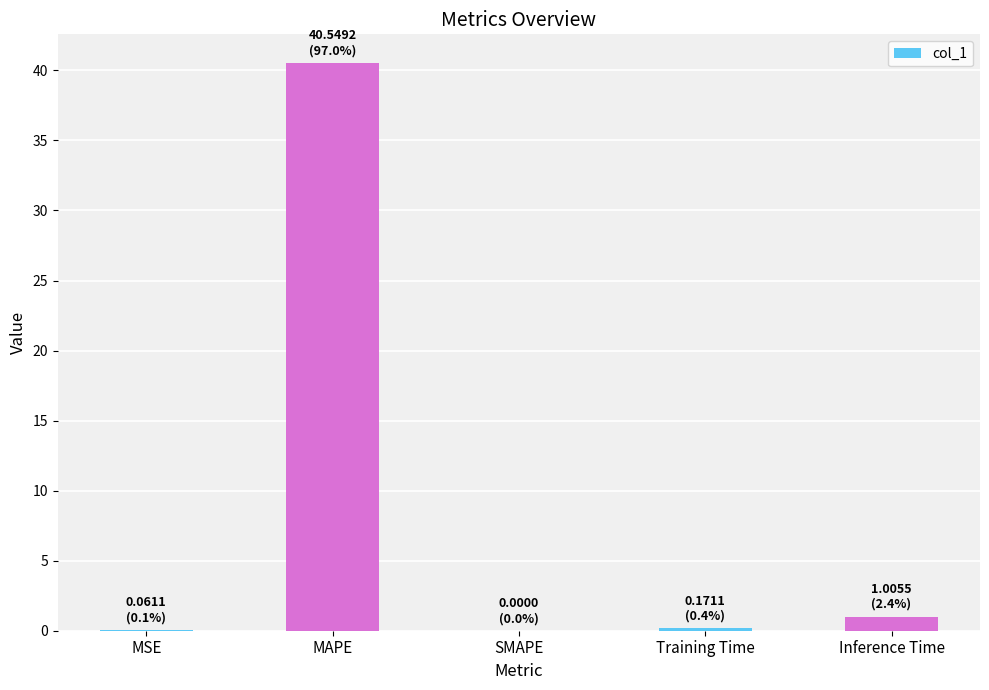

How many distinct data groups are displayed?

1